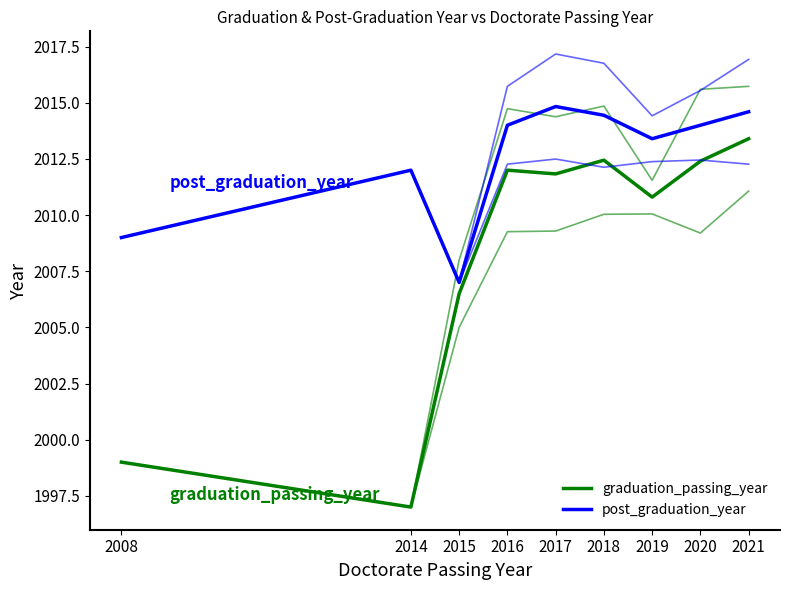

True or false: post_graduation_year and graduation_passing_year intersect in this chart.

False